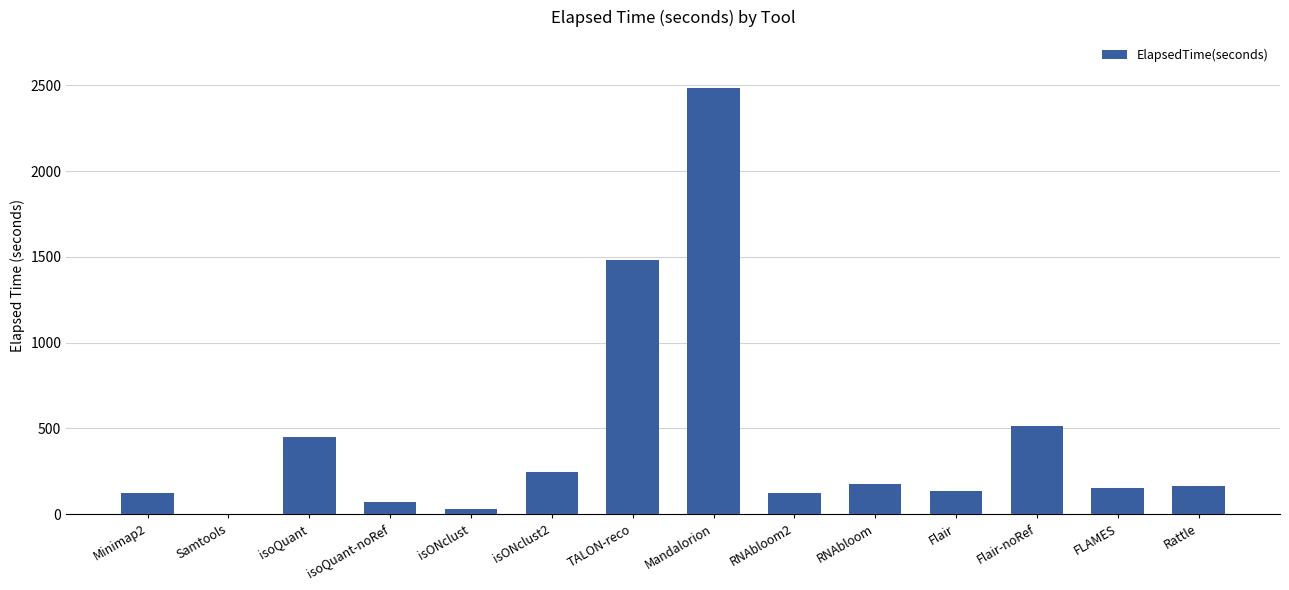

What is the maximum value shown in the chart?

2483.9